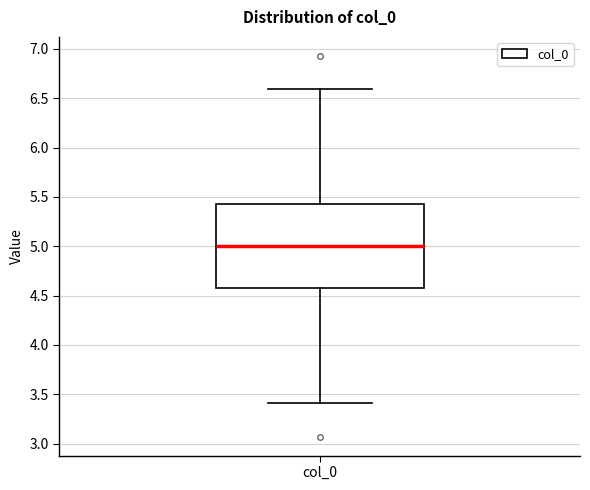

Read this box plot against the y-axis: the position of the median line, the range covered by the box, and the ends of both whiskers. The values are not printed on the chart, so give them approximately, as read against the axis.

median 5.0, box 4.6 to 5.4, whiskers 3.4 to 6.6